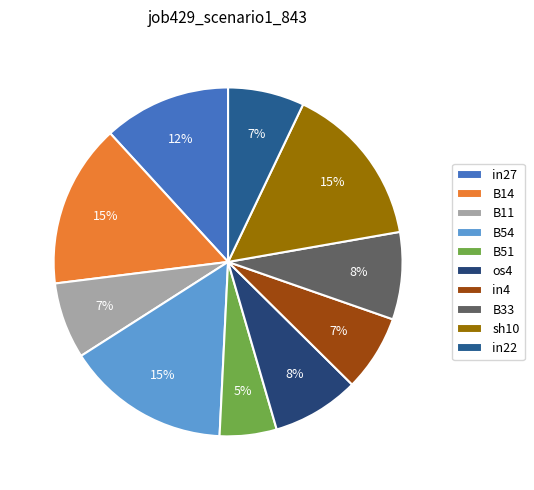

How many segments does this pie chart have?

10